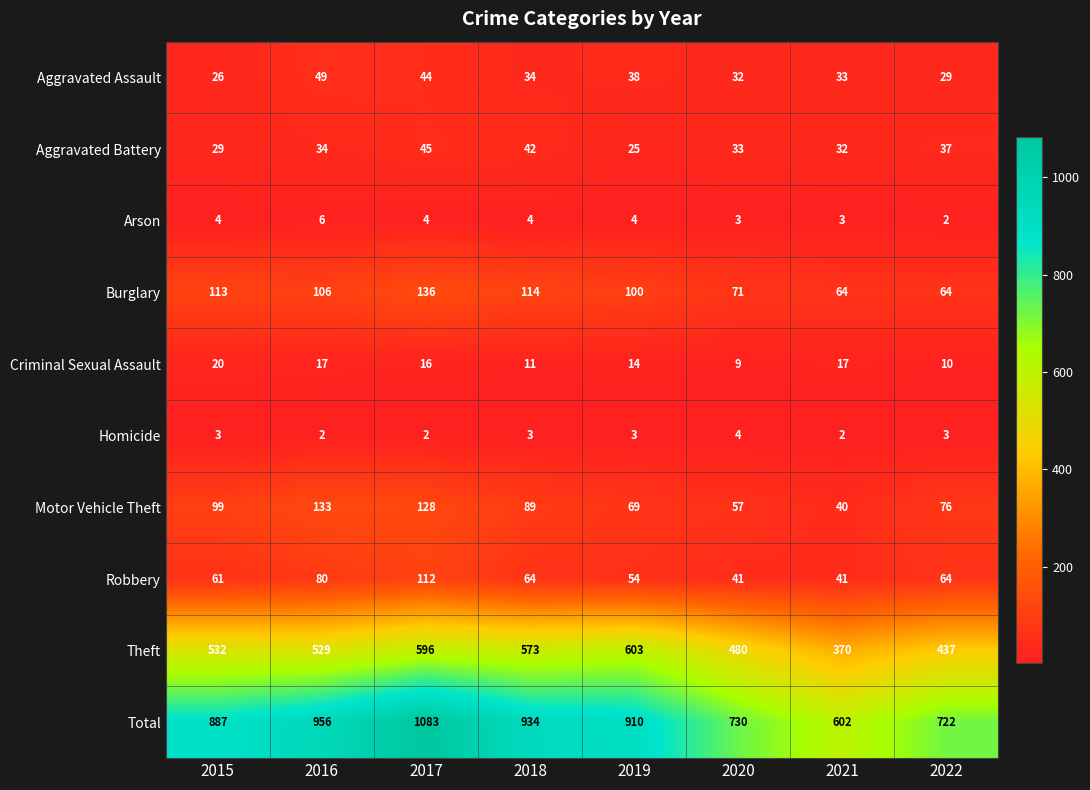

At which category is the sum across all series the highest?

2017